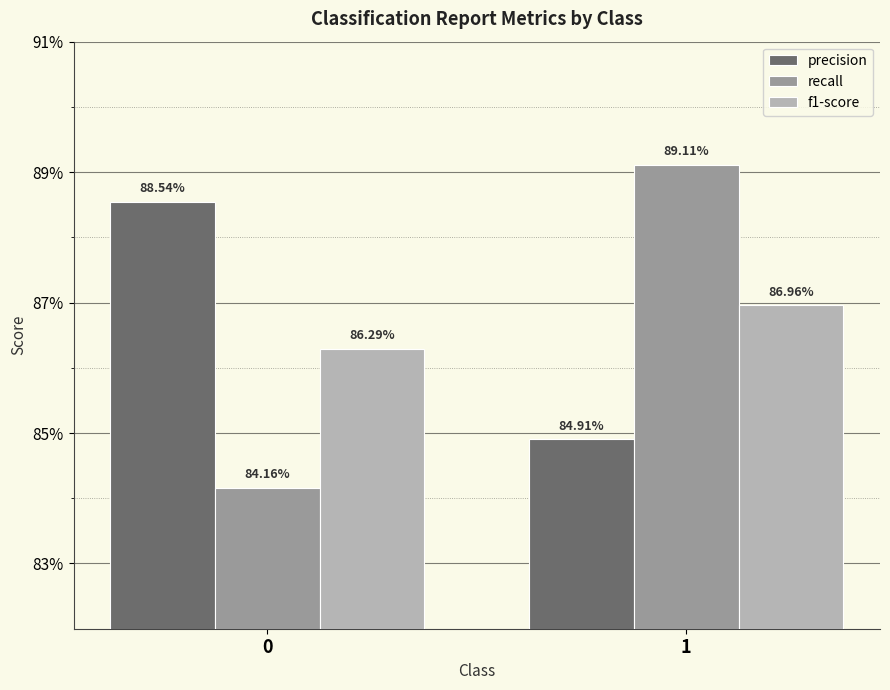

What is the minimum value shown in the chart?

0.8